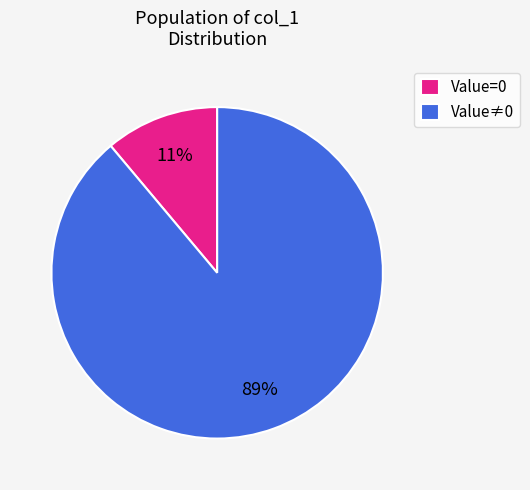

Is it true that Value≠0 is 89% of the pie?

True